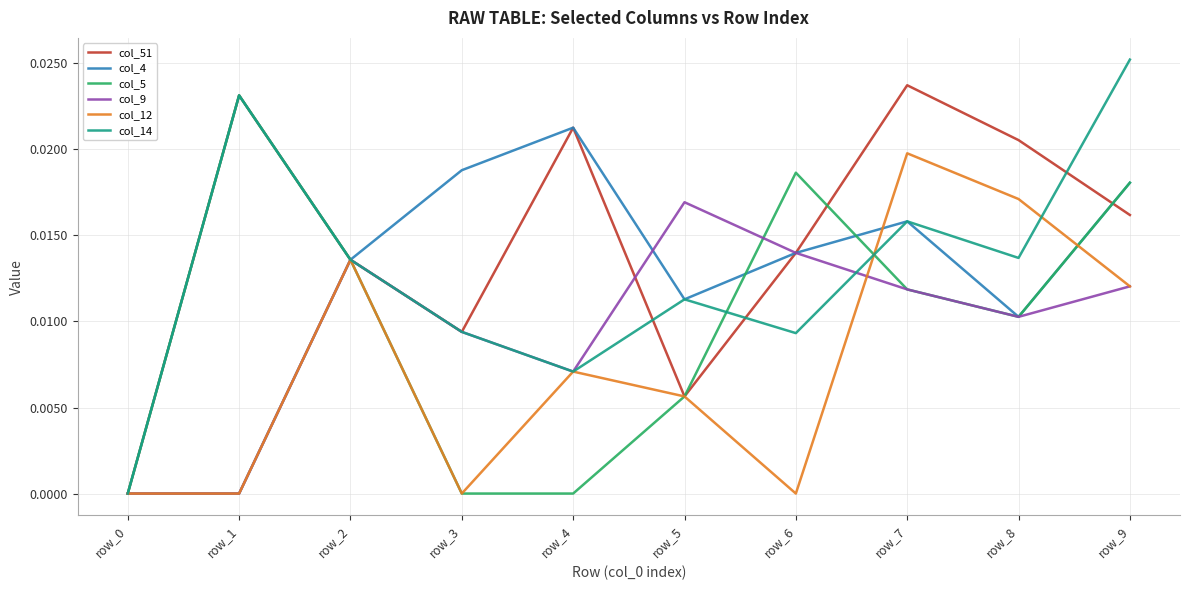

Between row_1 and row_8, which series saw the biggest shift?

col_12